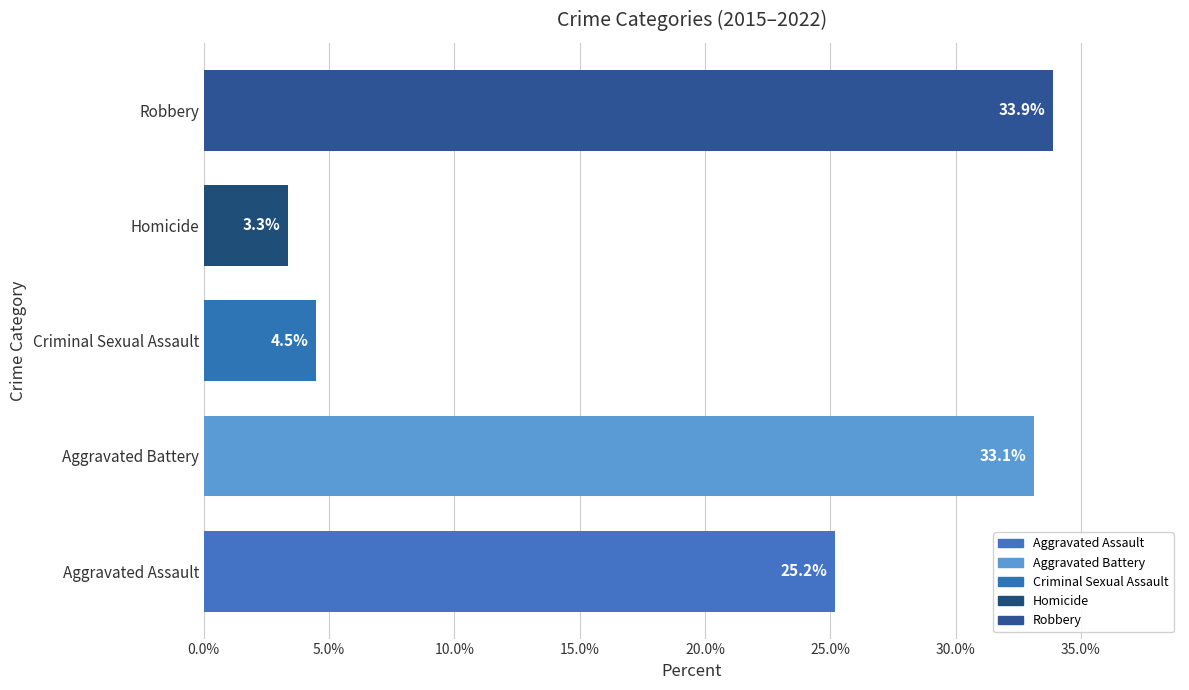

Rank the categories by value from highest to lowest.

Robbery, Aggravated Battery, Aggravated Assault, Criminal Sexual Assault, Homicide